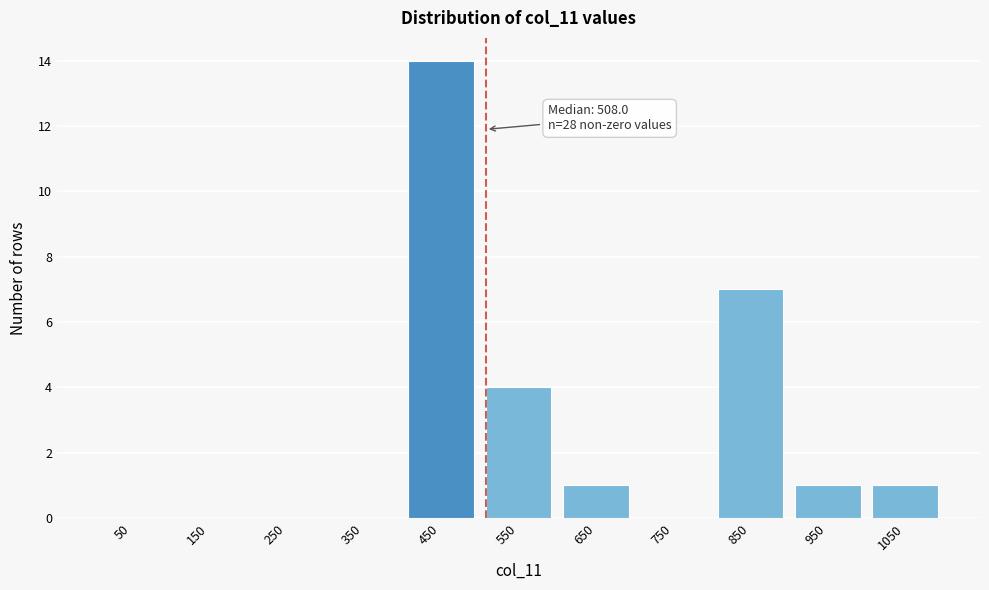

Over which range of the x-axis is the bar tallest?

400 to 500